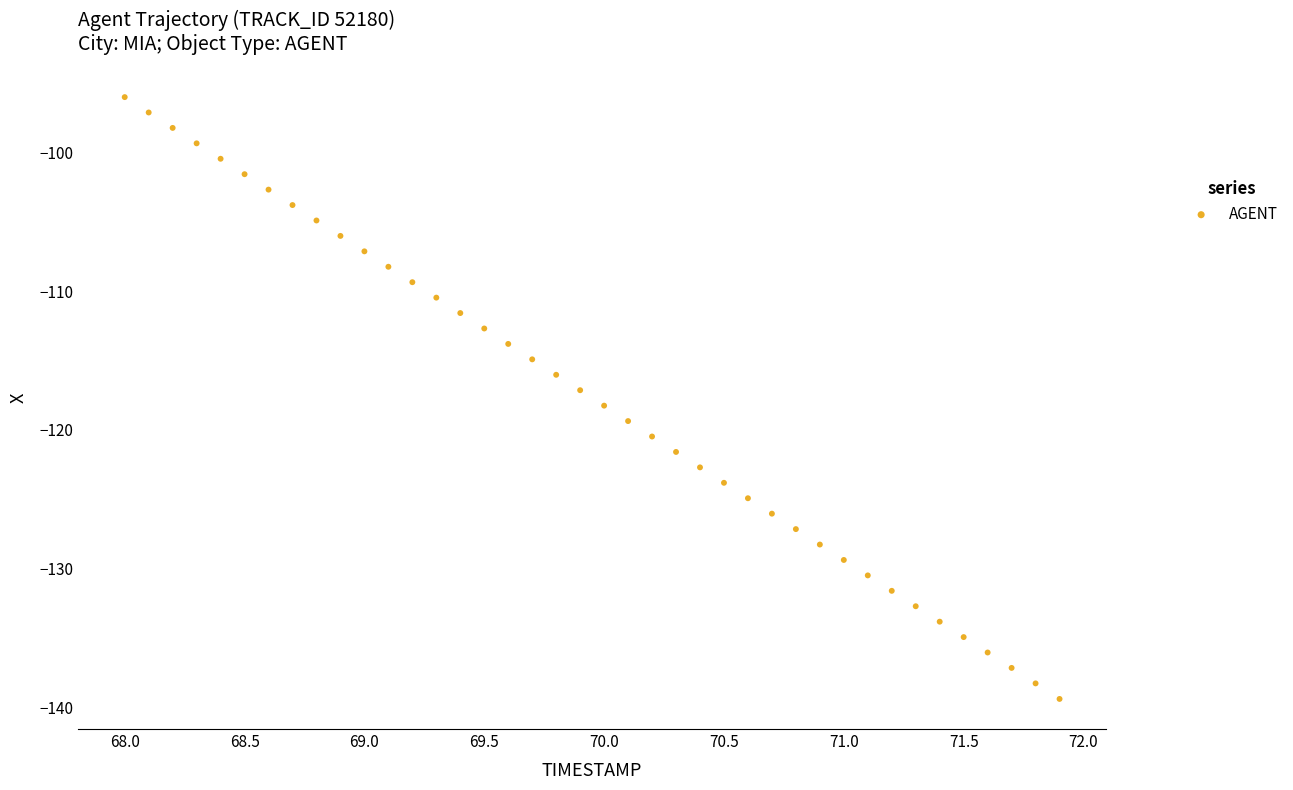

What is the range of Y values (max minus min)?

43.3